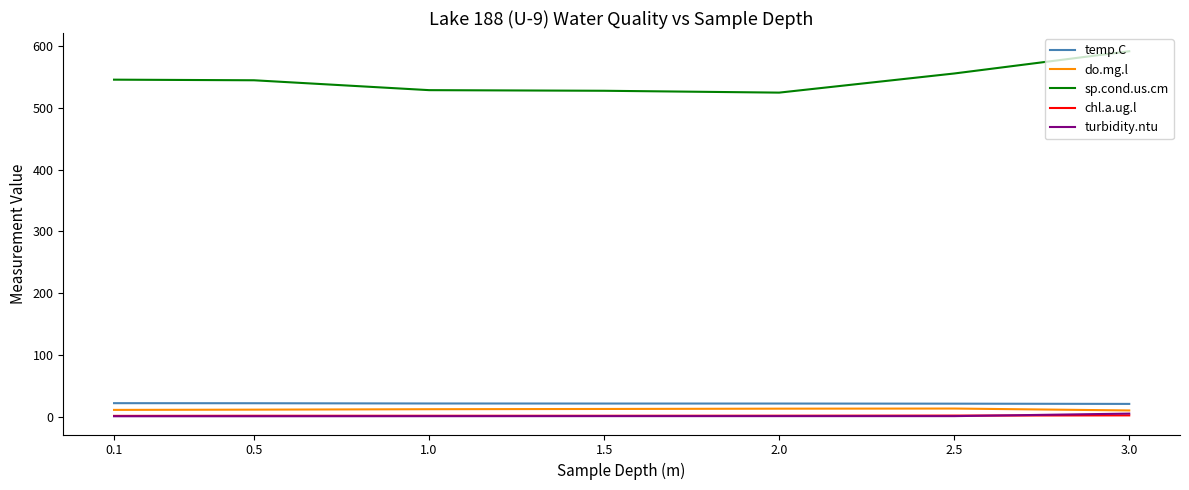

True or false: sp.cond.us.cm and chl.a.ug.l intersect in this chart.

False